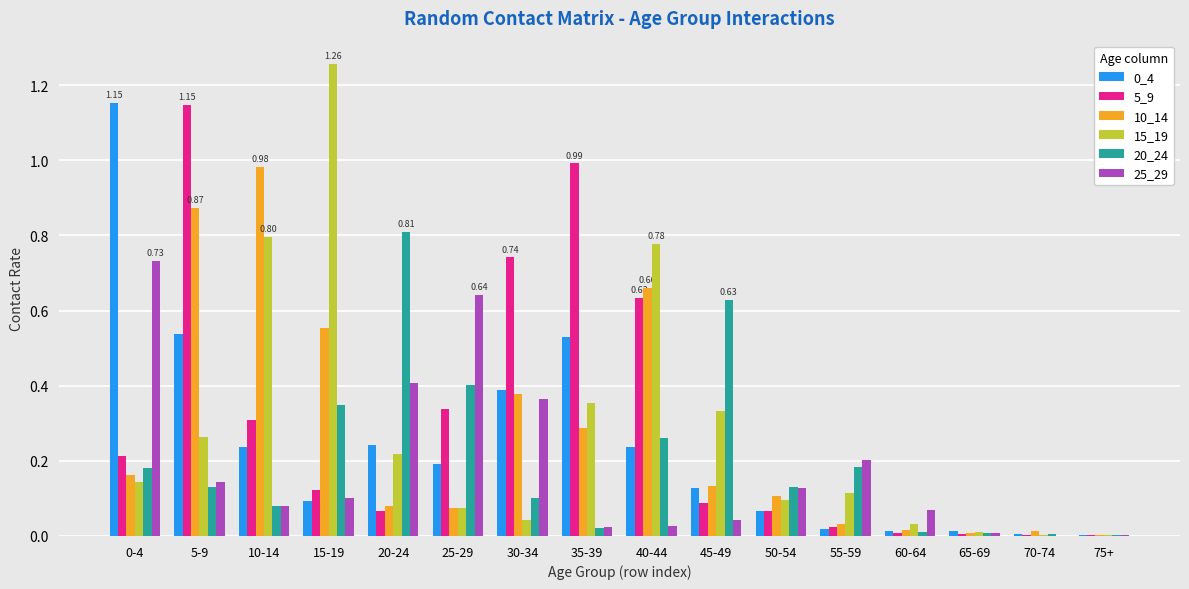

How many distinct data groups are displayed?

6